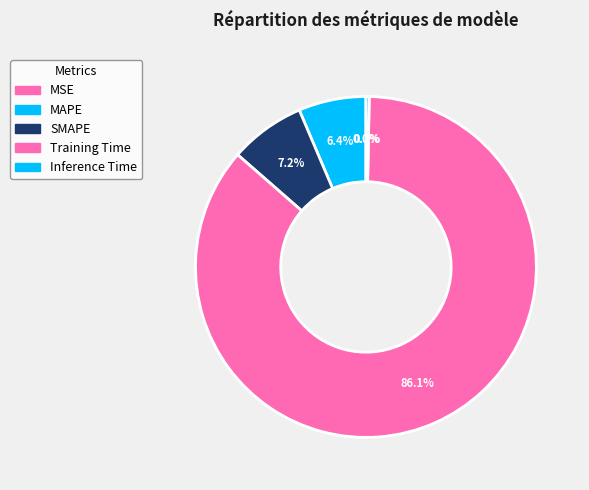

True or false: SMAPE accounts for 1% of the total.

False